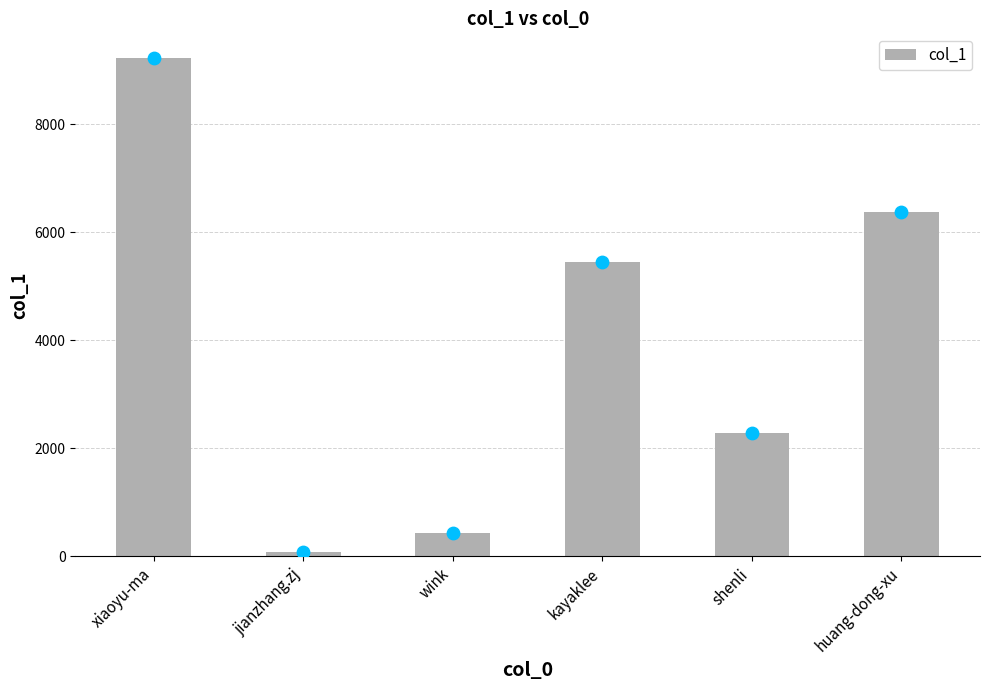

Which has a higher value, wink or xiaoyu-ma?

xiaoyu-ma